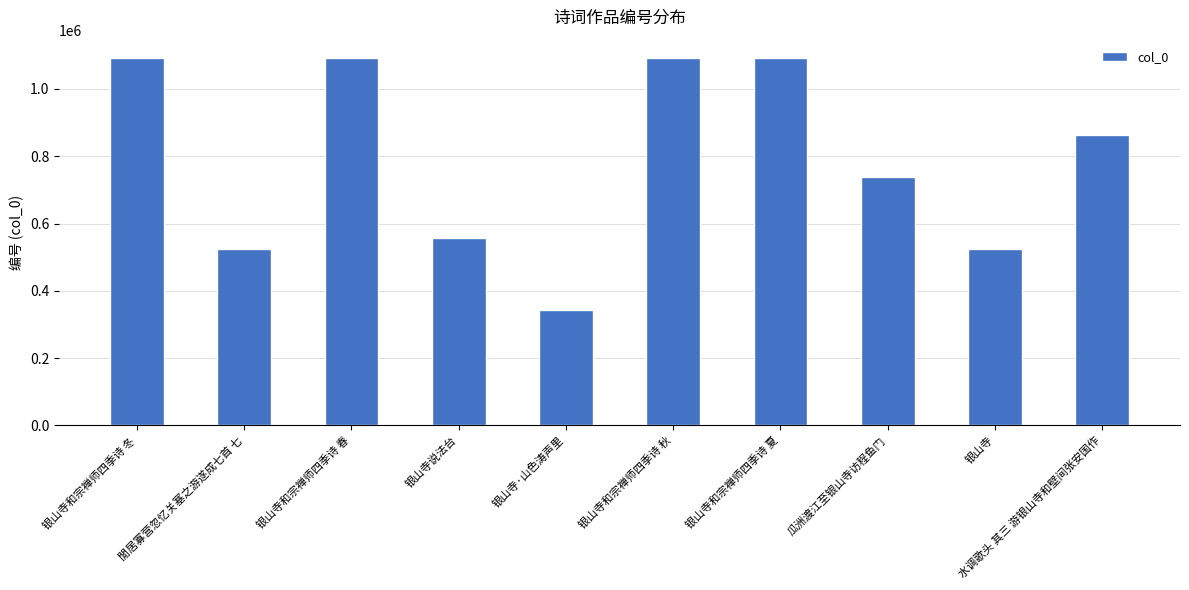

What position from the left is 瓜洲渡江至银山寺访程鱼门?

8